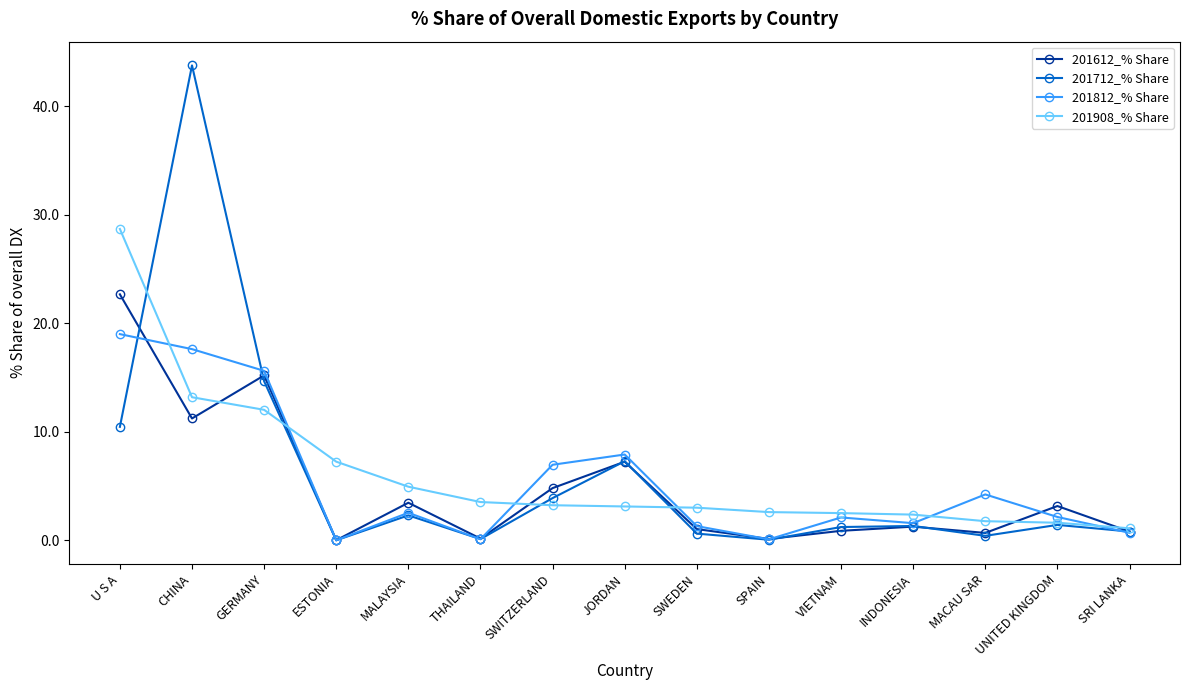

Which series changed the most between MALAYSIA and SRI LANKA?

201908_% Share